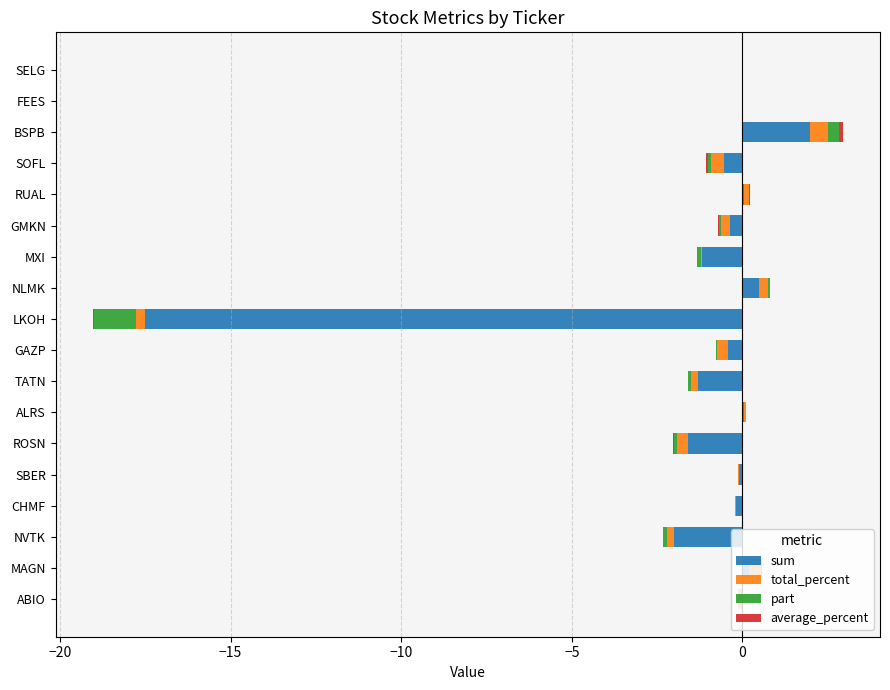

How many bars are there in each group?

4